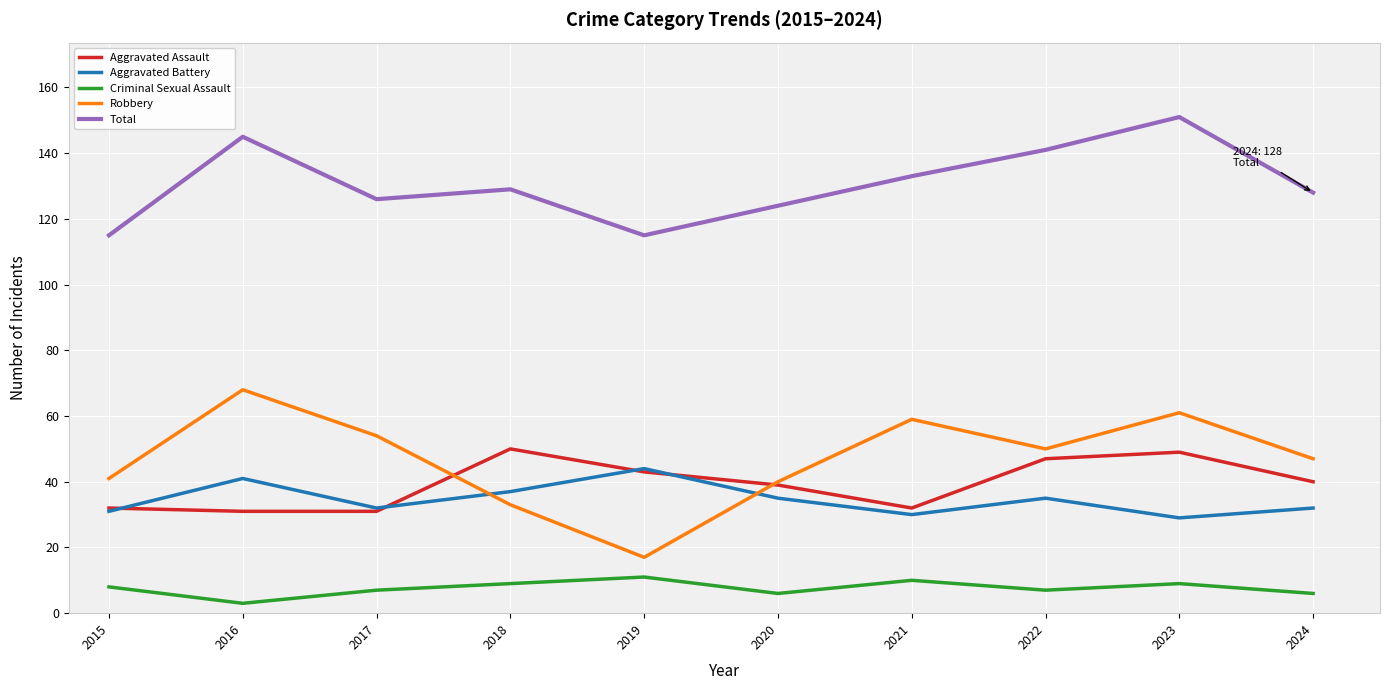

What is the maximum value shown in the chart?

151